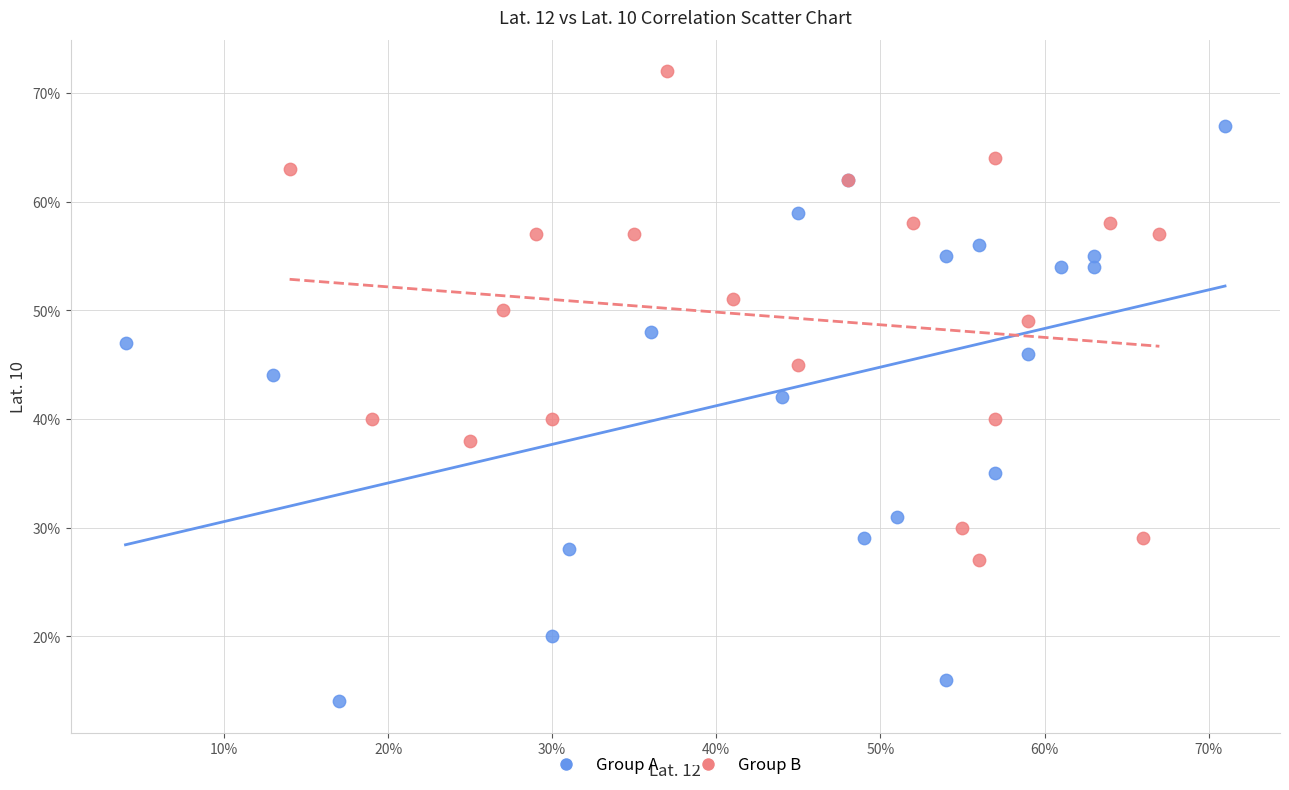

What are all the series names shown in the legend?

Group A, Group B